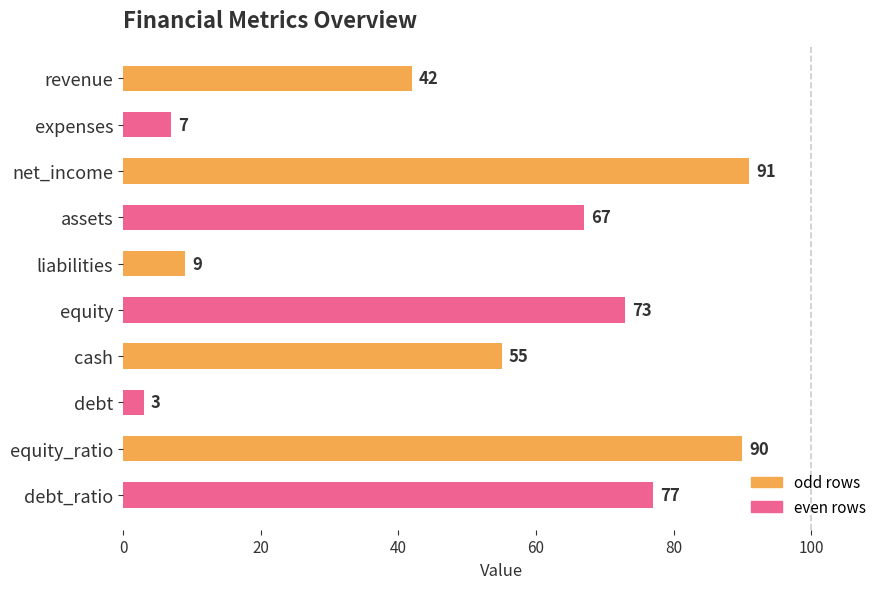

What is the difference between the maximum and minimum values?

88